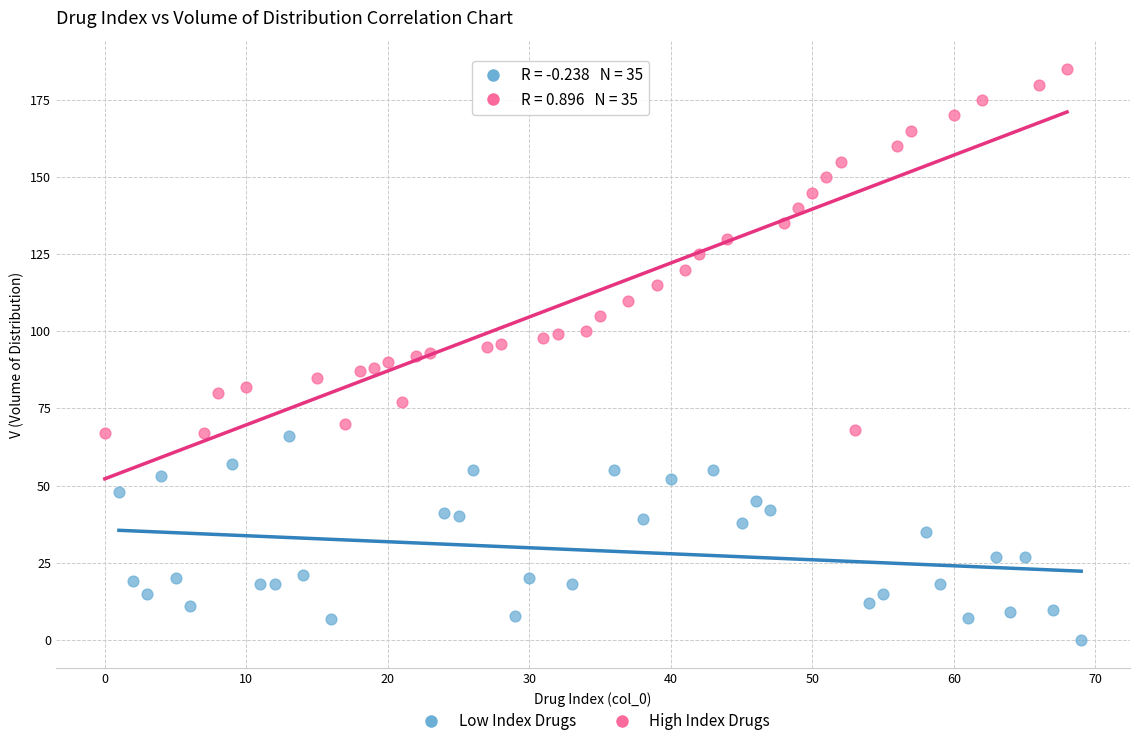

Which series contains the lowest Y value?

Low Index Drugs